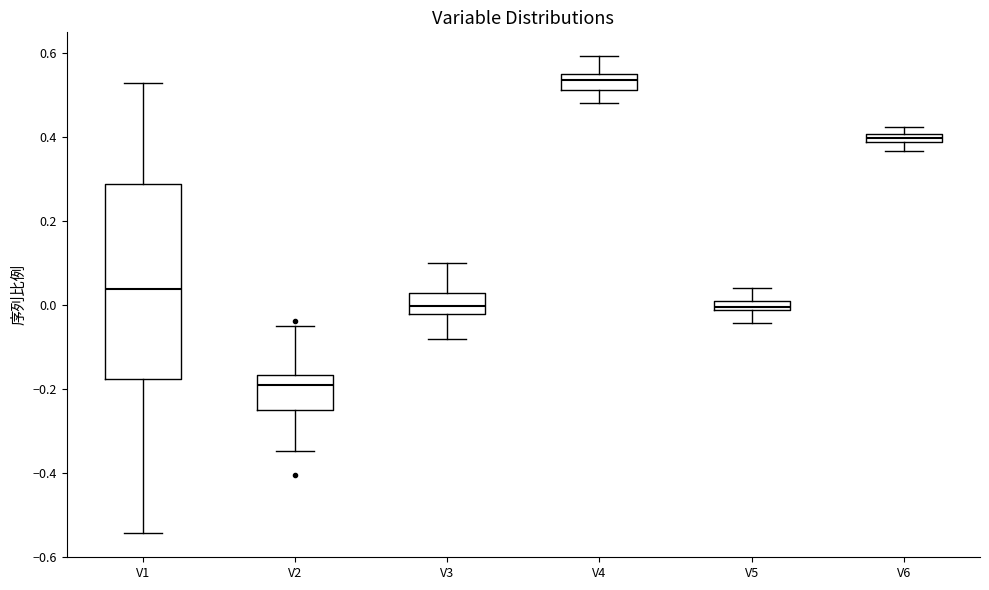

Which box's median line is the lowest?

V2